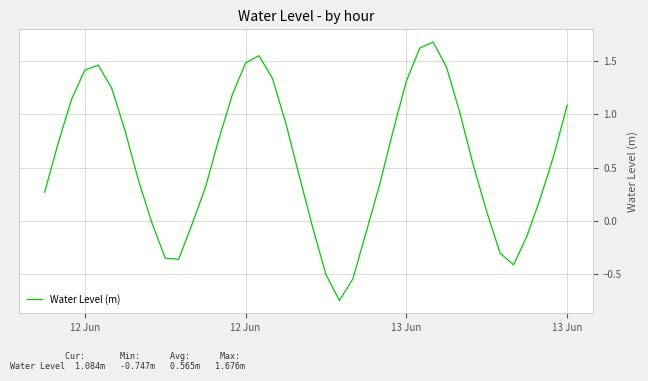

What is the maximum value shown in the chart?

1.7